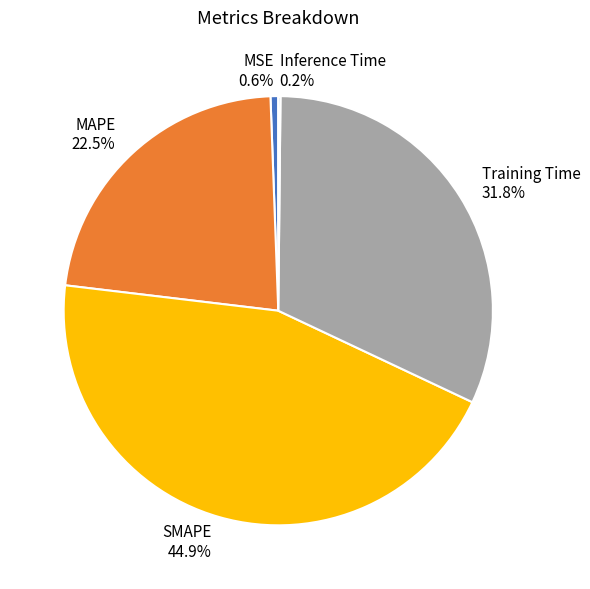

To the nearest percent, what is the difference between the MSE and Training Time slice percentages?

31%